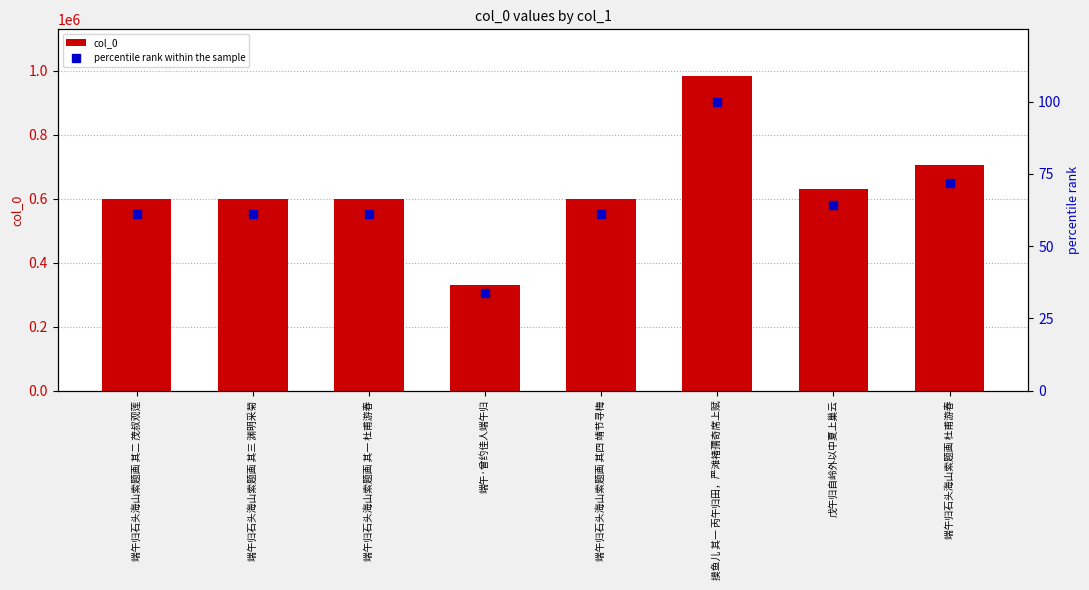

What position from the right is 端午归石头海山索题画 杜甫游春?

1